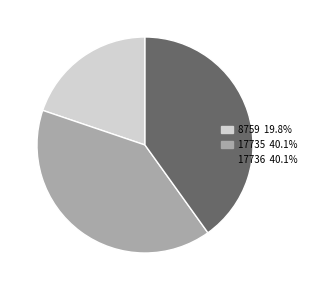

True or false: 17735 accounts for 30% of the total.

False